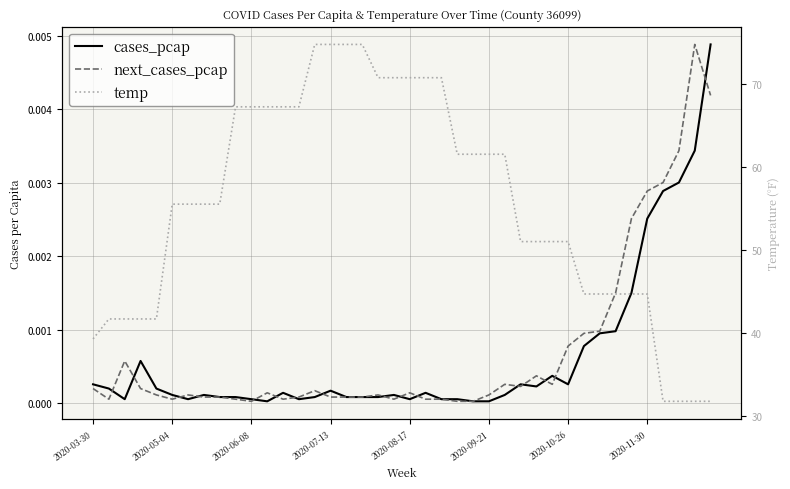

At 24, list the series in order from smallest to largest.

cases_pcap, next_cases_pcap, temp